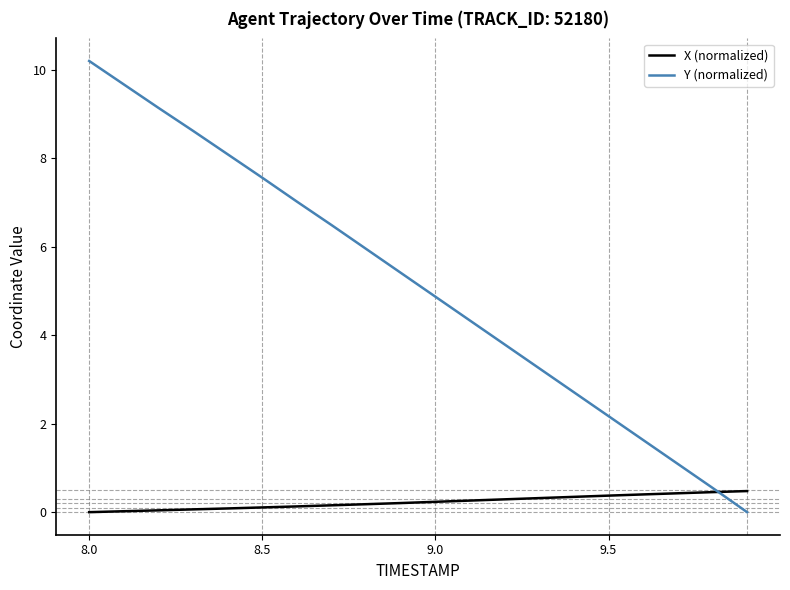

What is the maximum value shown in the chart?

10.2